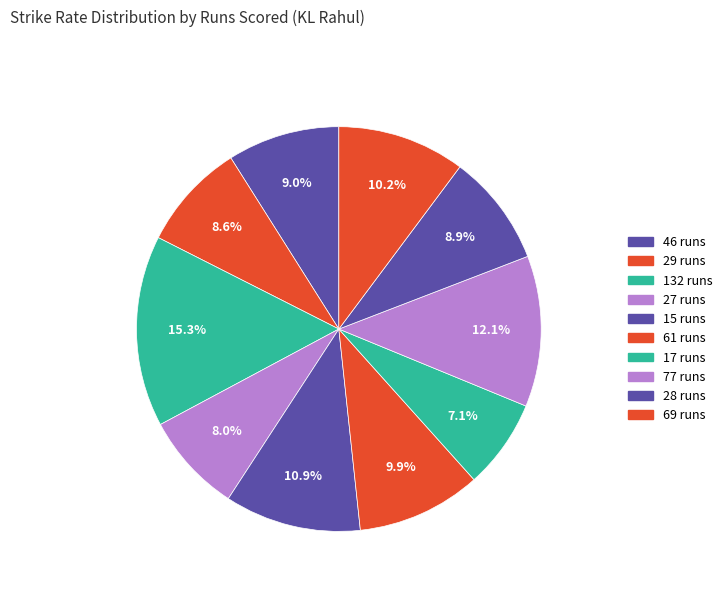

Count the number of slices in the pie.

10